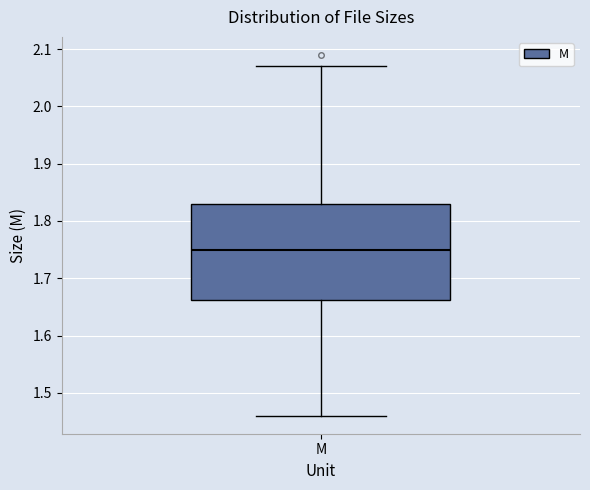

Transcribe this box plot: give where the median line is, the range the box spans, and where the two whiskers end, as read against the y-axis. The values are not printed on the chart, so give them approximately, as read against the axis.

median 1.75, box 1.66 to 1.83, whiskers 1.46 to 2.07